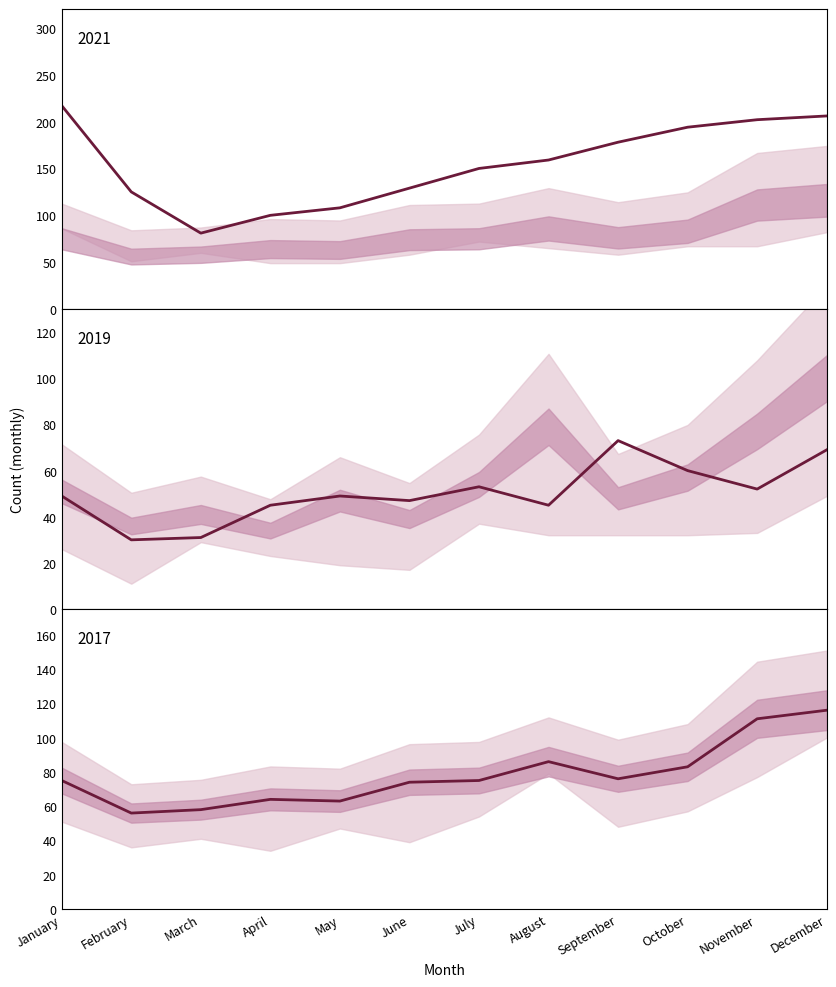

True or false: 2021 has more than 1 points higher than both neighbors.

False